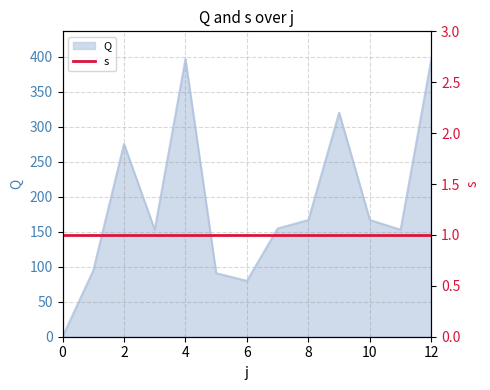

True or false: the data shows 79.7 at 6.

True